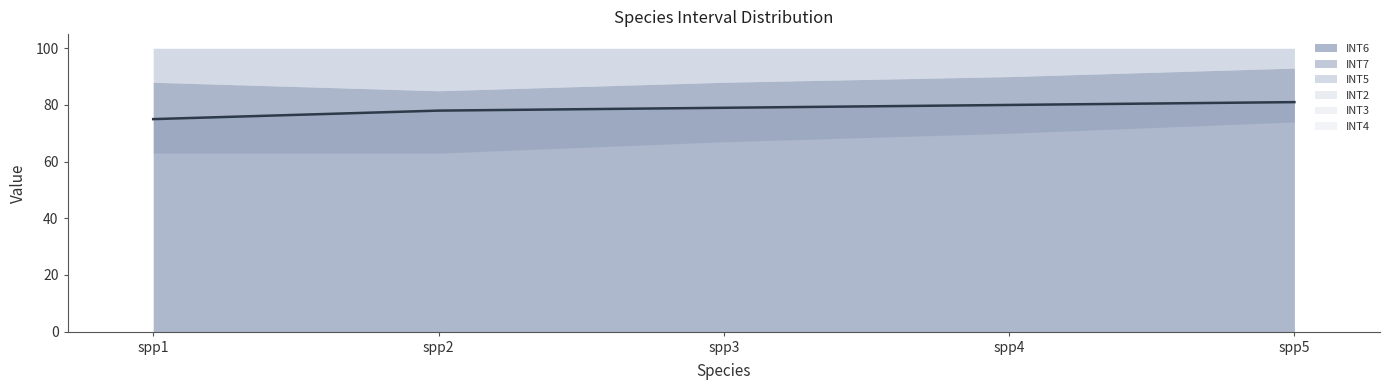

What is the ratio of the value at spp4 to the value at spp2?

1.0